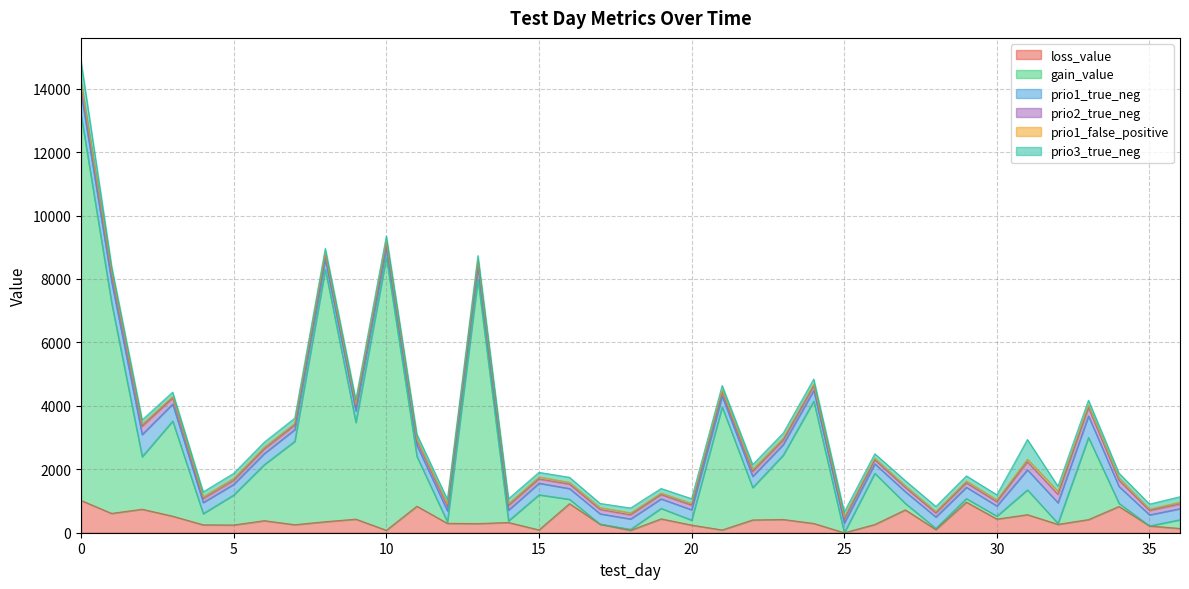

Which series has the largest total across all categories?

gain_value